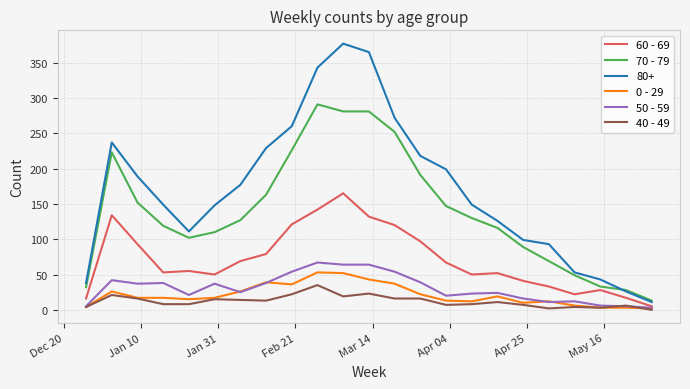

True or false: 50 - 59 and 70 - 79 intersect in this chart.

False